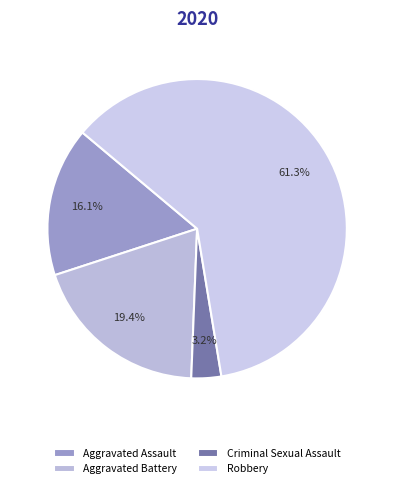

Count the number of slices in the pie.

4